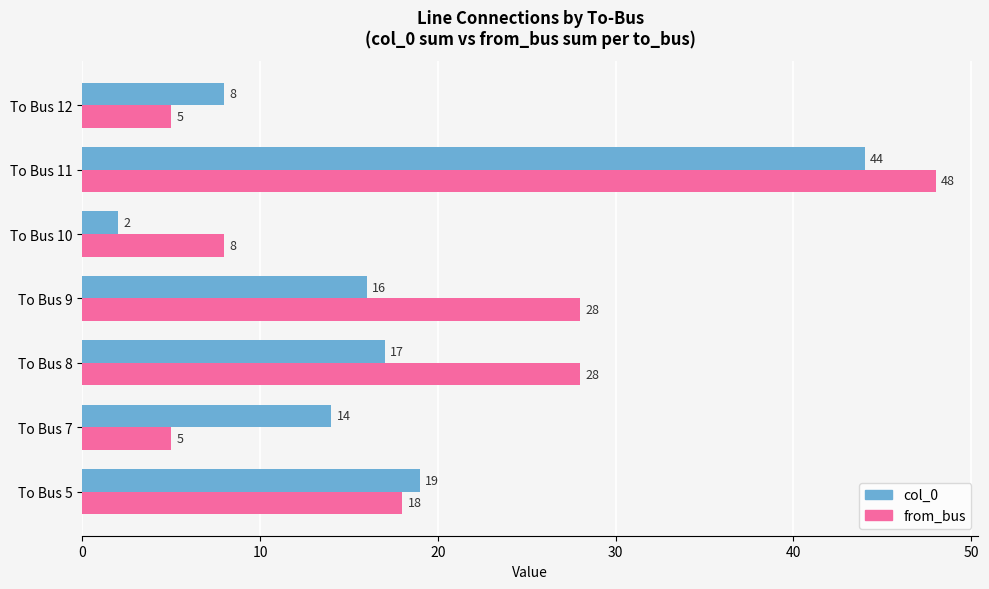

What is the total value across all series at To Bus 11?

92